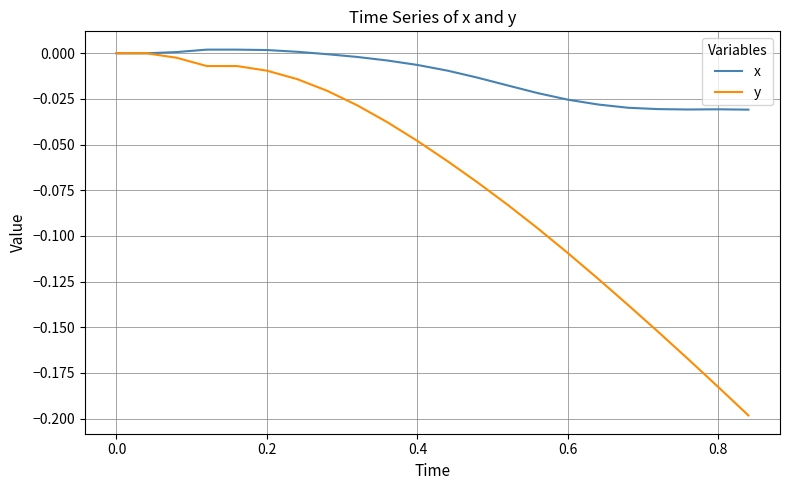

Which series has the largest total across all categories?

x